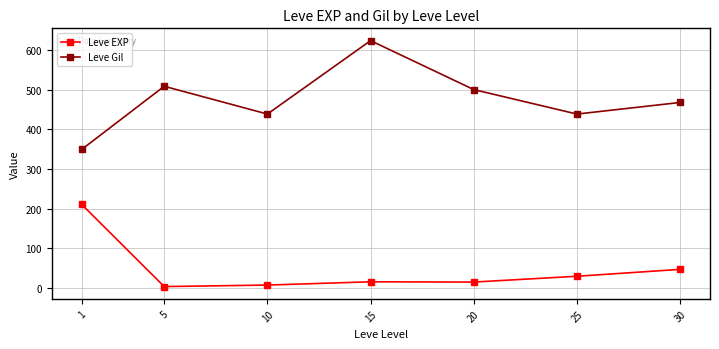

Does the chart display data point markers on the line(s)?

Yes